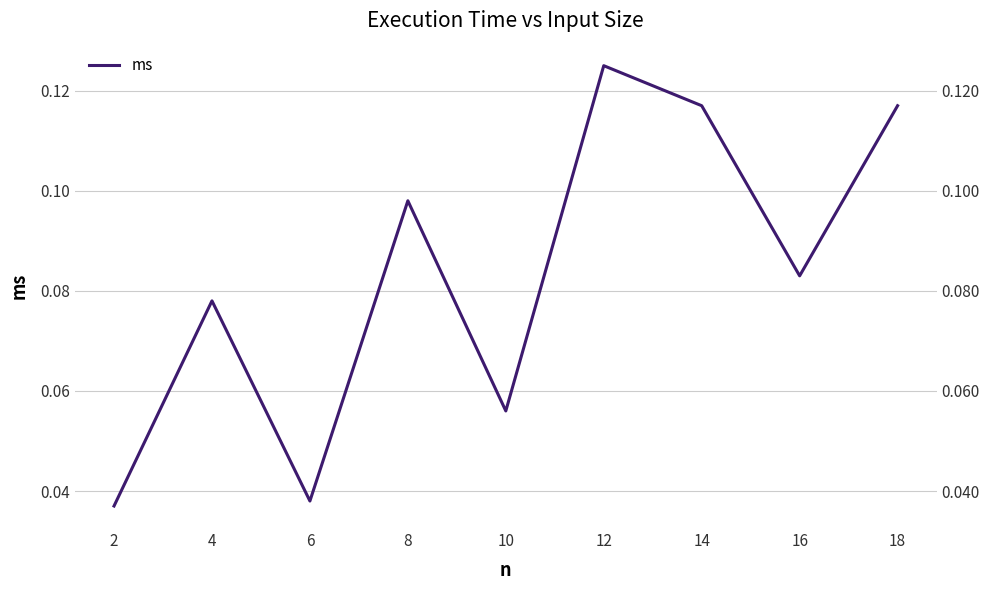

Rank the categories by value from highest to lowest.

12, 14, 18, 8, 16, 4, 10, 6, 2